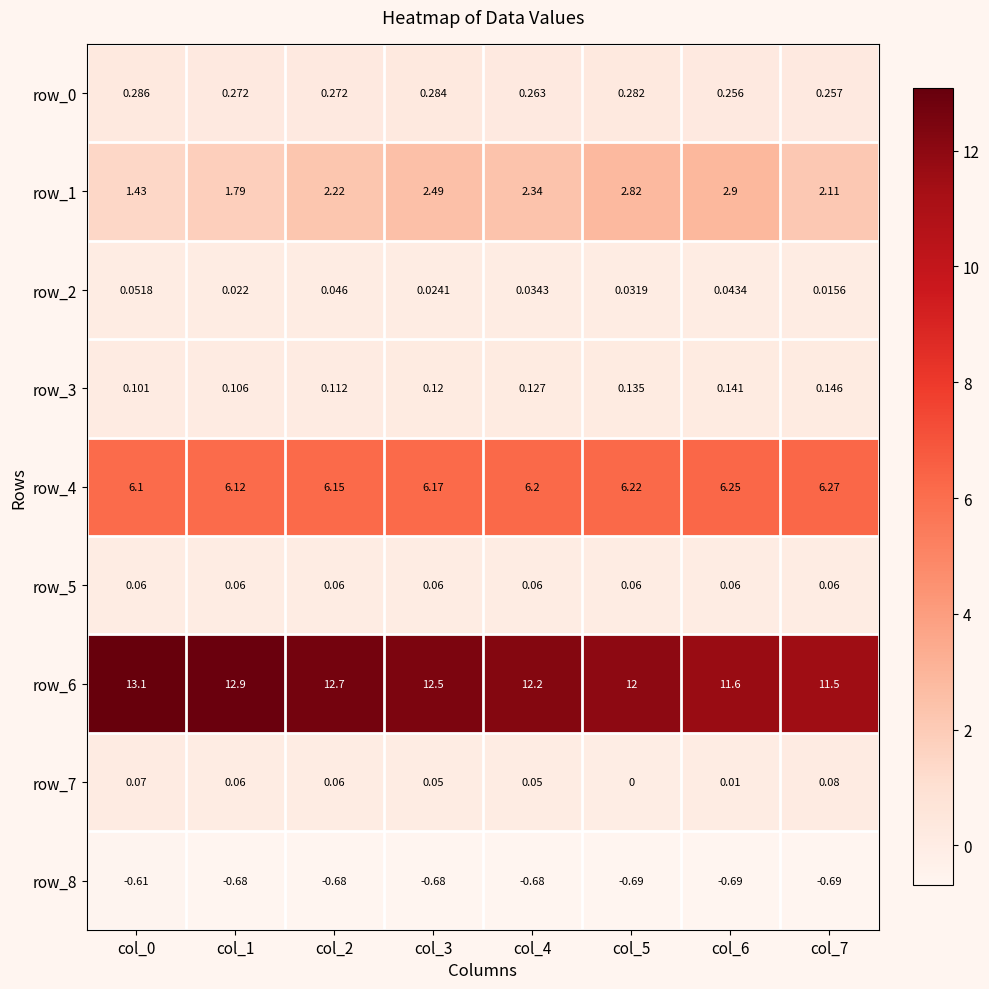

Is the value of row_6 at col_6 greater than the value of row_5 at col_5?

Yes